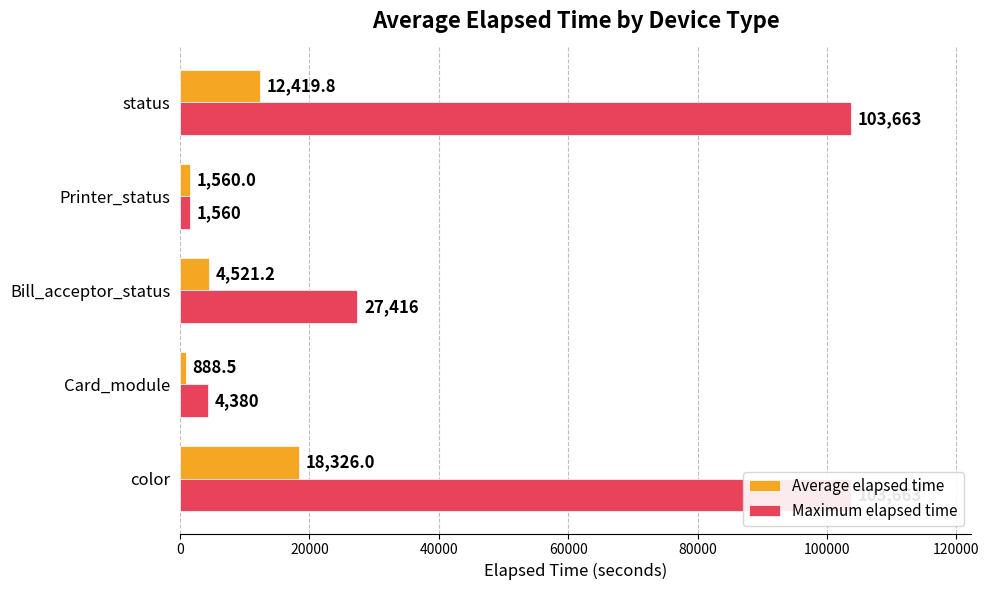

How many data points in Average elapsed time are less than 4521?

2